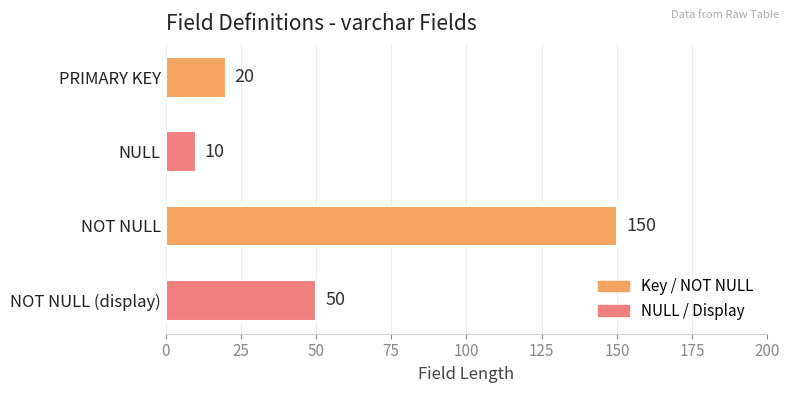

Reading top to bottom, extract all data points from this chart.

20	10	150	50